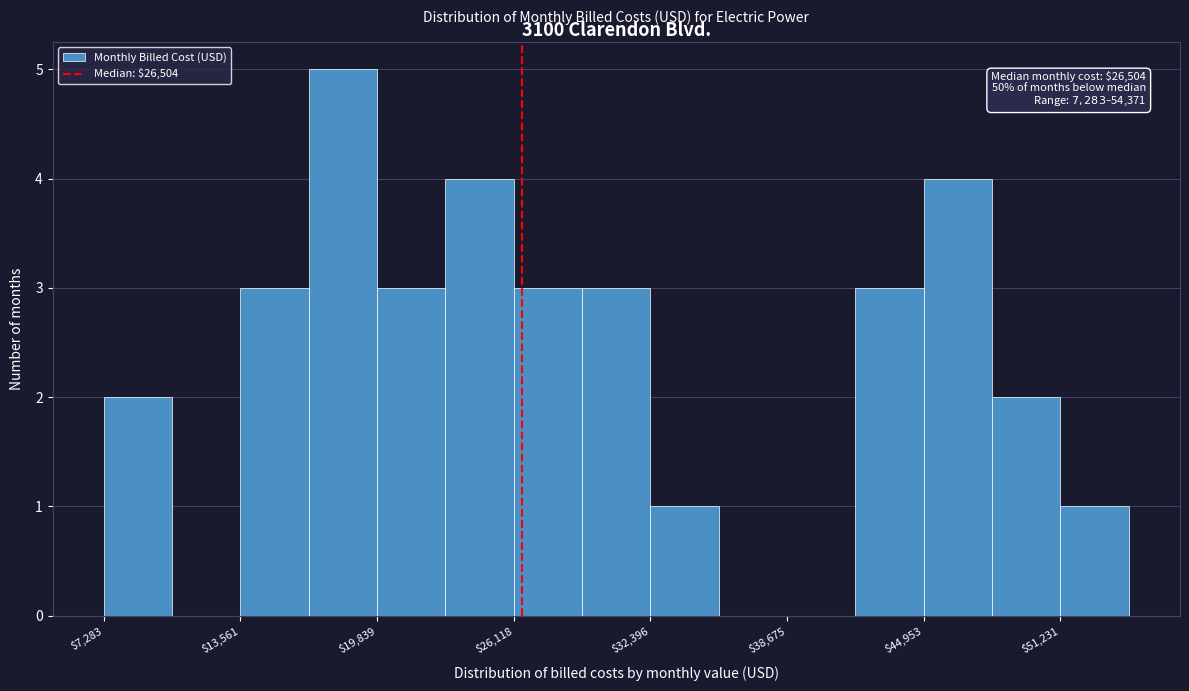

Around what value on the x-axis is the tallest bar? Give the approximate position of its centre, as read against the axis.

18000